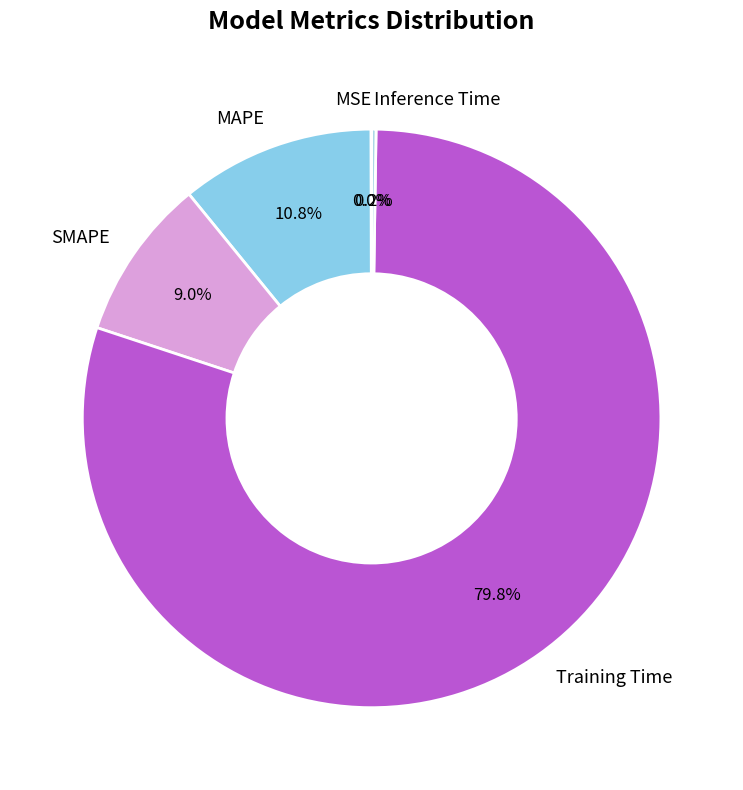

Does Training Time represent more than half of the total?

Yes